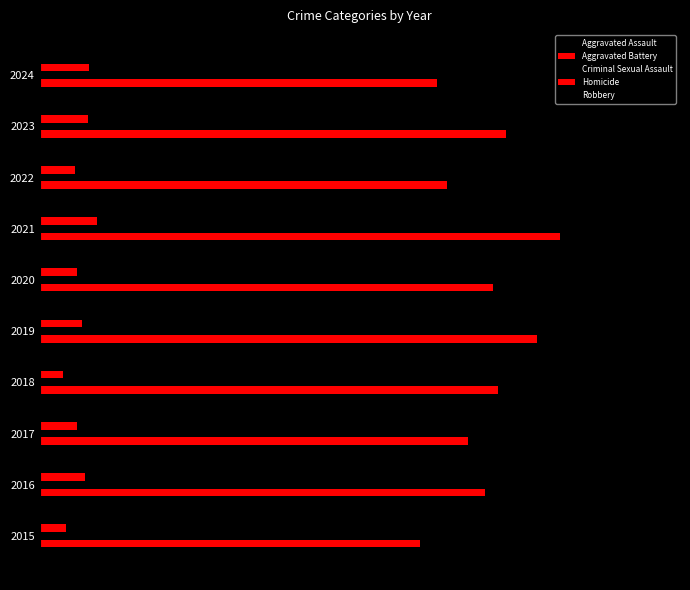

Rank the series by their maximum value, from lowest to highest.

Homicide, Criminal Sexual Assault, Aggravated Assault, Aggravated Battery, Robbery